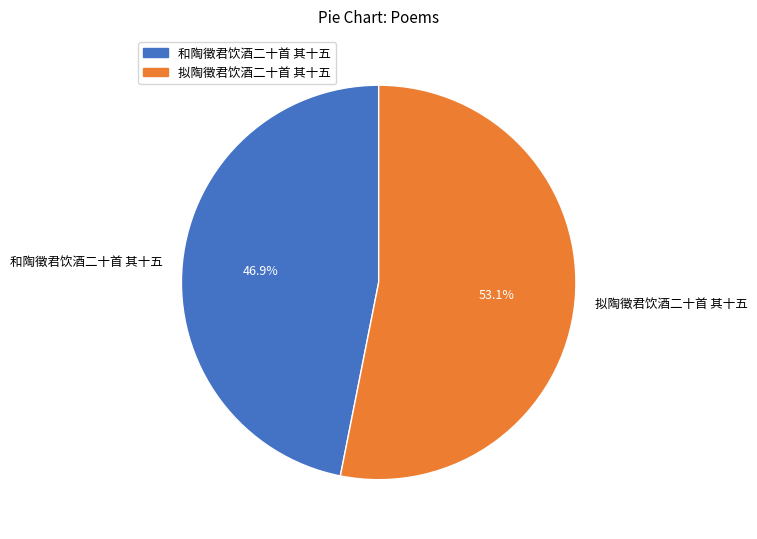

To the nearest percent, what is the difference between the largest and smallest slice percentages?

6%